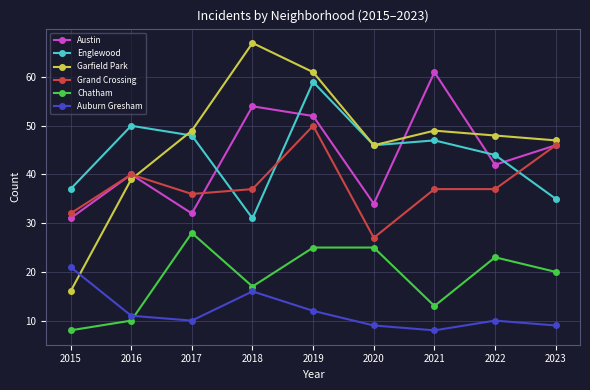

True or false: Auburn Gresham has more than 2 interior local peaks.

False